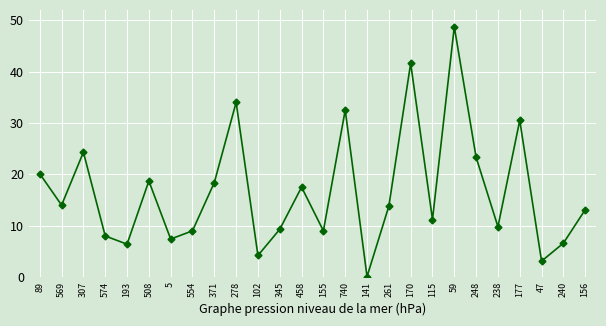

The chart shows a value of 9.3 at 345. True or false?

True